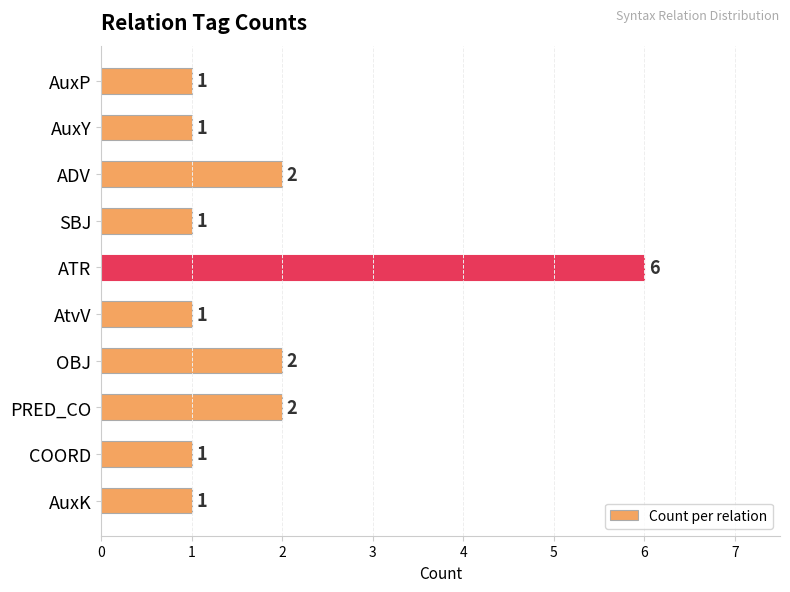

What is the difference between the maximum and second lowest values?

5